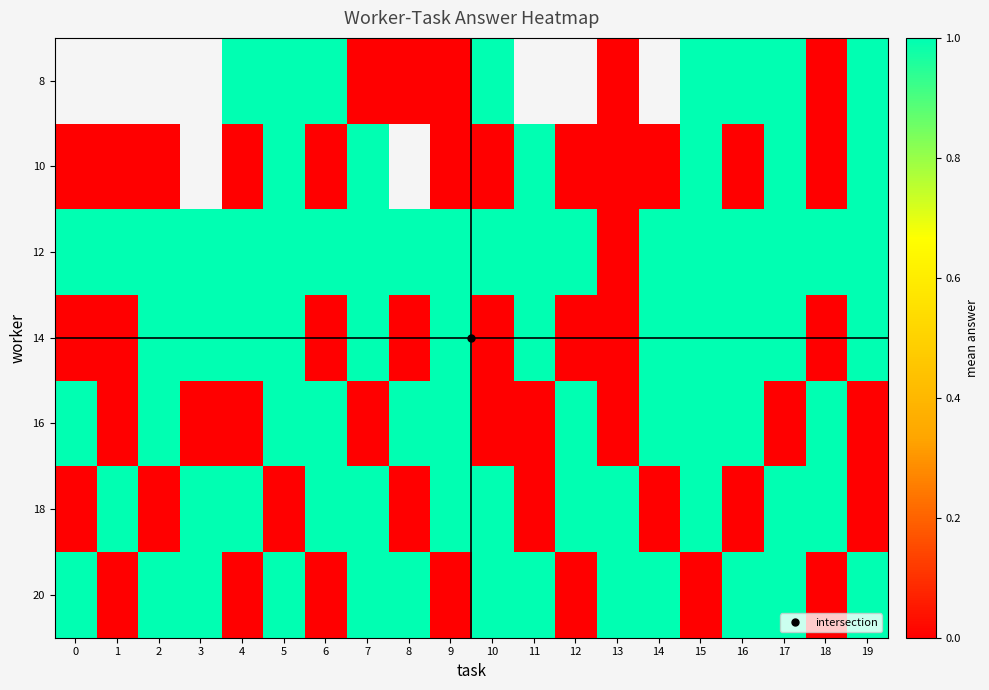

The row_1 series shows 1.0 at 15. True or false?

True